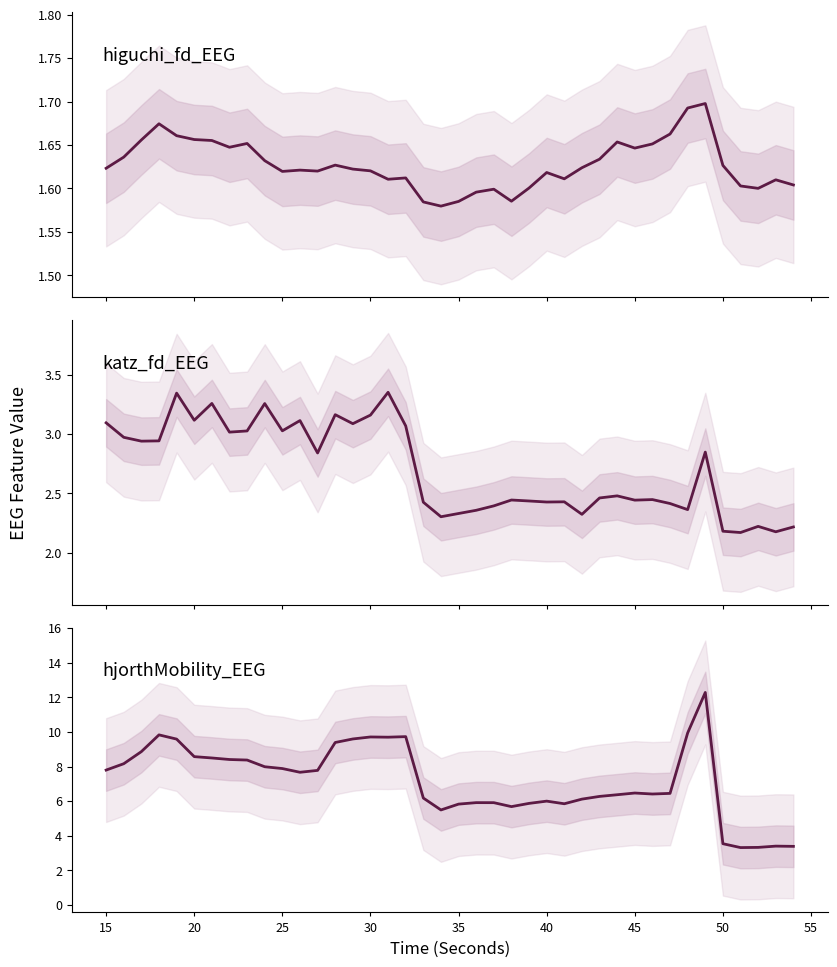

What is the average value of the katz_fd_EEG series?

2.7